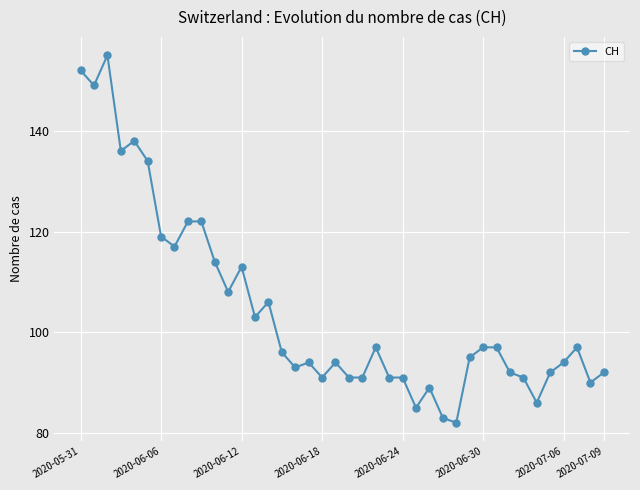

What is the smallest value displayed?

82